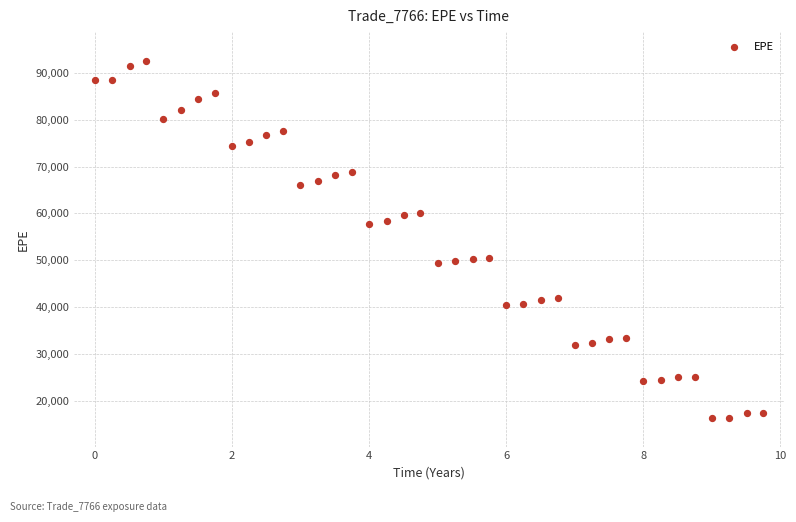

What is the range of Y values (max minus min)?

76378.8